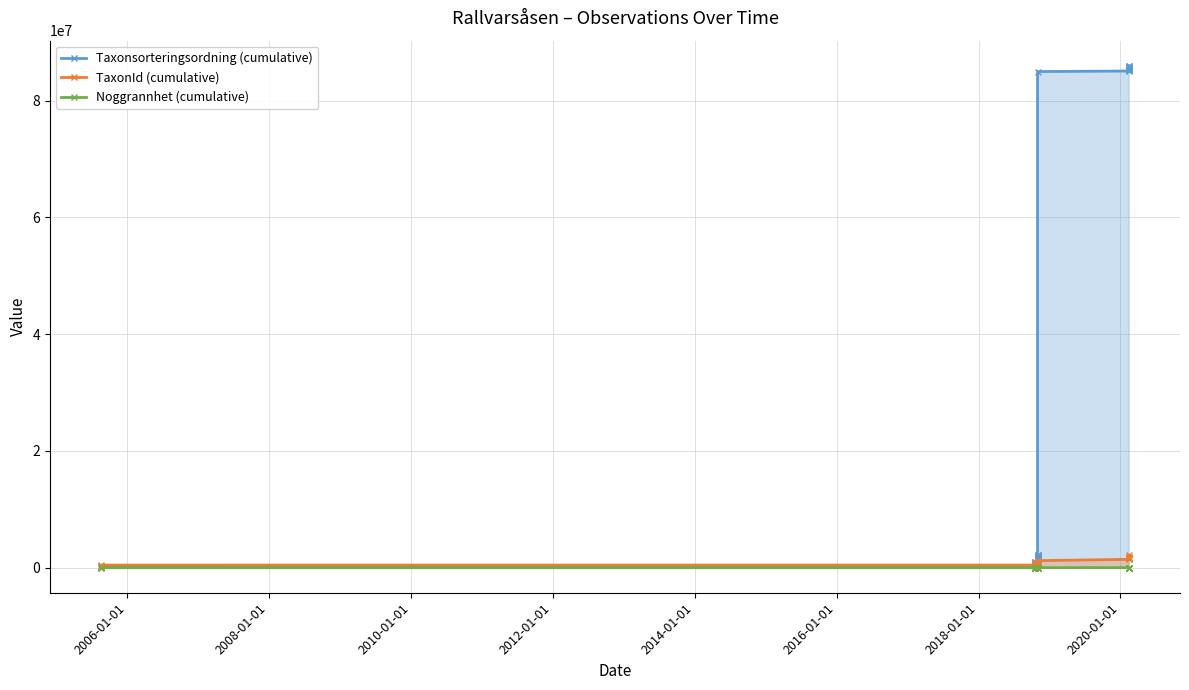

Is it true that Noggrannhet (cumulative) equals 953 at 27?

False